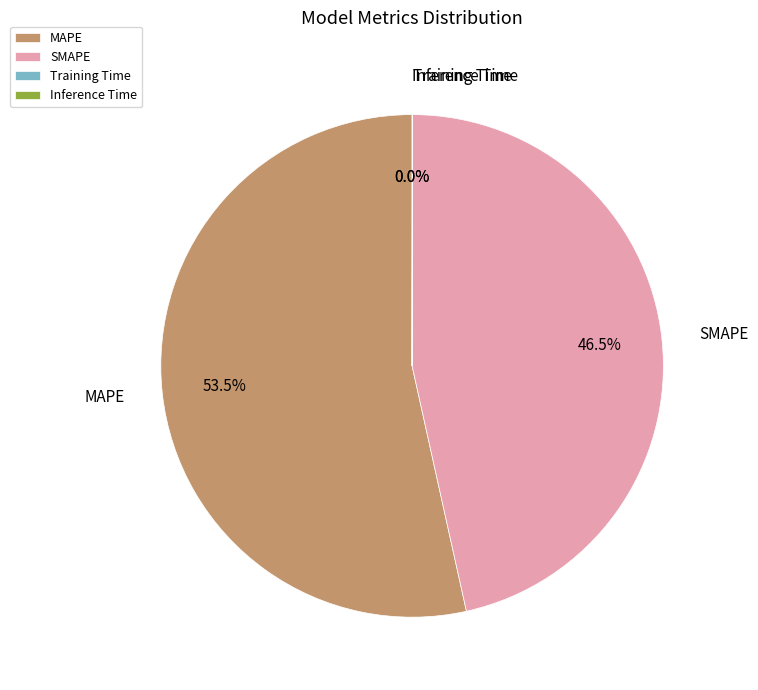

Which slice represents more than half of the pie?

MAPE